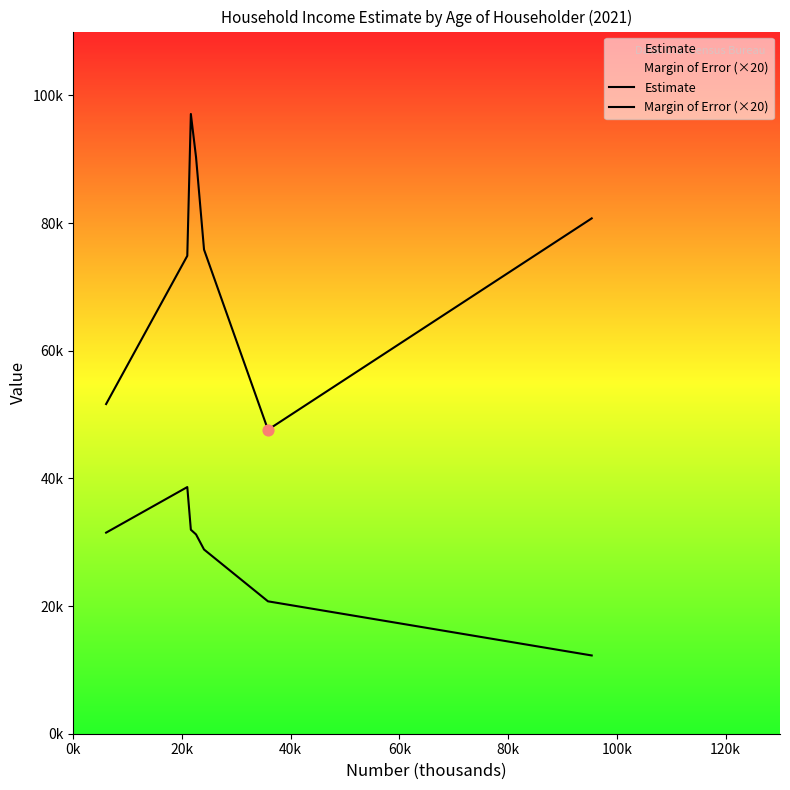

Which series reaches the maximum Y coordinate?

Estimate